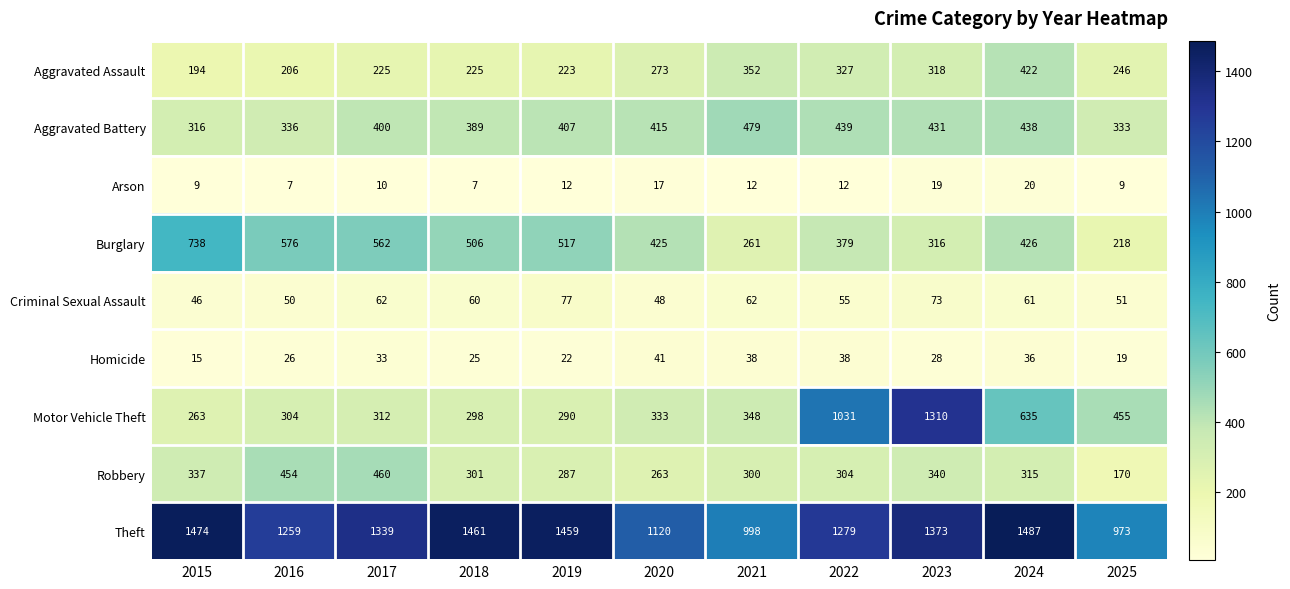

At which category is the sum across all series the highest?

2023